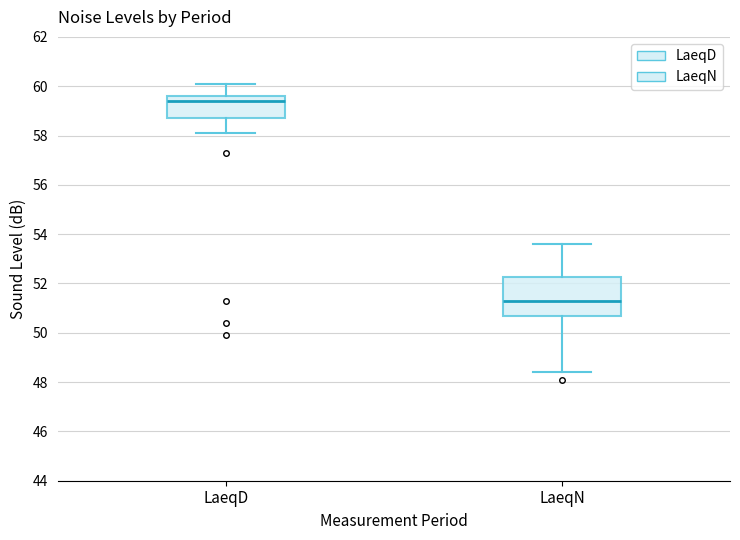

Which box has the lowest median line?

LaeqN